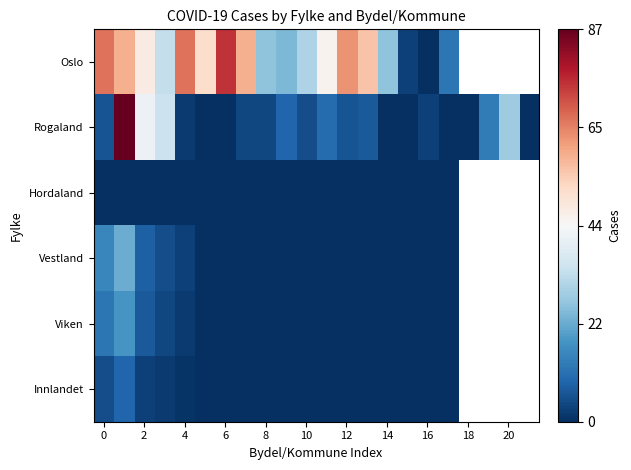

Which series has the largest range (max minus min)?

Rogaland